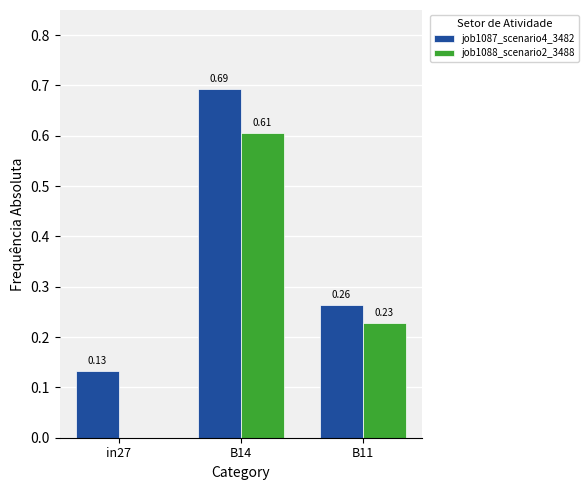

What is the sum of all job1088_scenario2_3488 values?

0.8